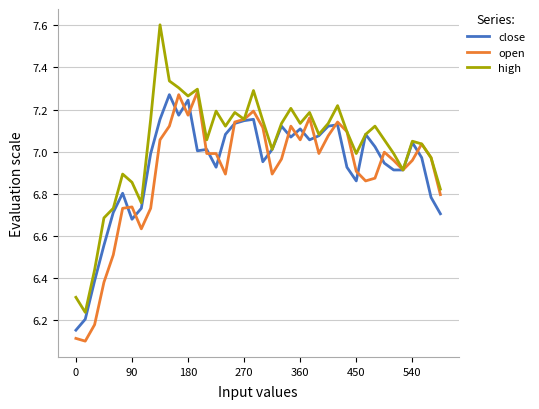

Which series has the widest spread of values?

high